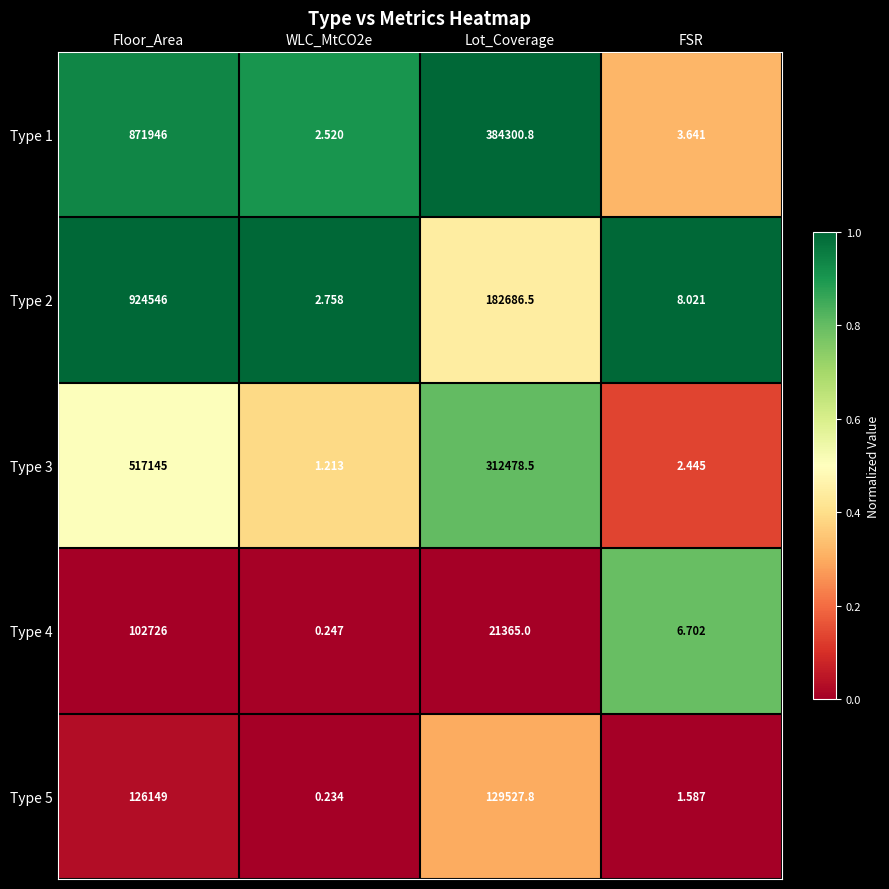

Which label corresponds to the largest value in the chart?

Floor_Area